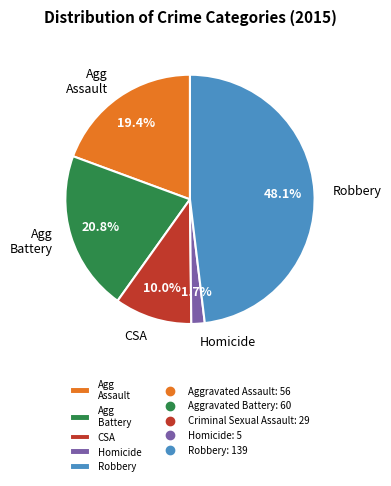

Rank the categories by value from lowest to highest.

Homicide, CSA, Agg Assault, Agg Battery, Robbery